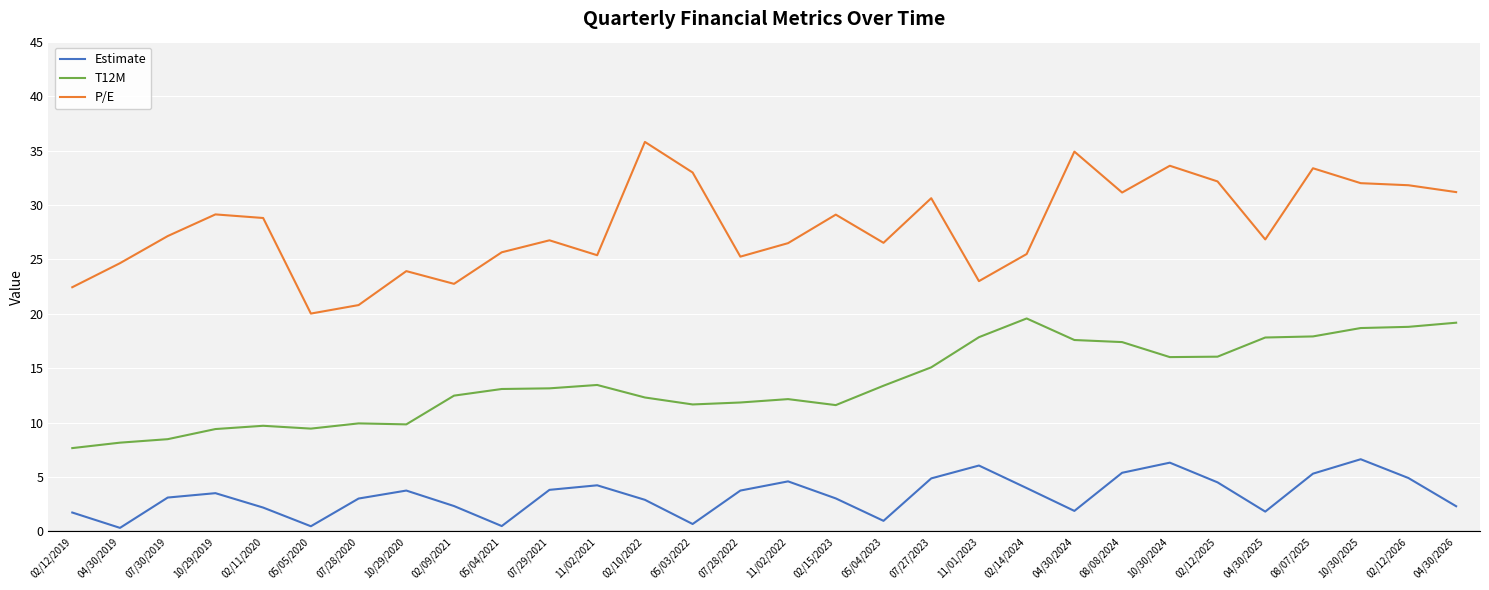

What is the difference between the second highest and second lowest values in the T12M series?

11.0